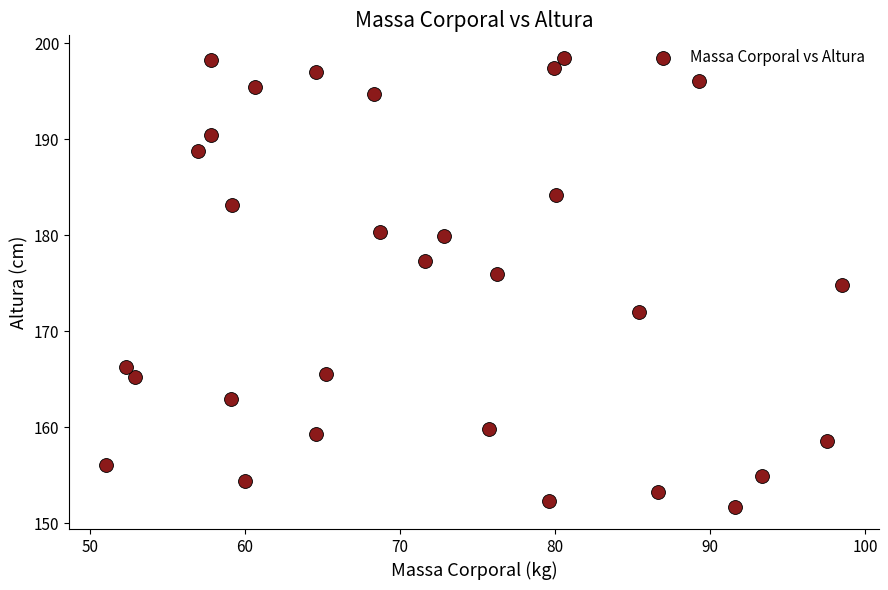

What is the range of Y values (max minus min)?

46.8